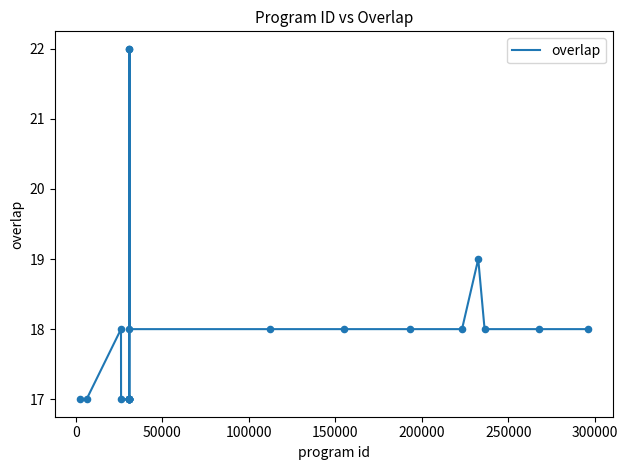

What is the minimum value shown in the chart?

17